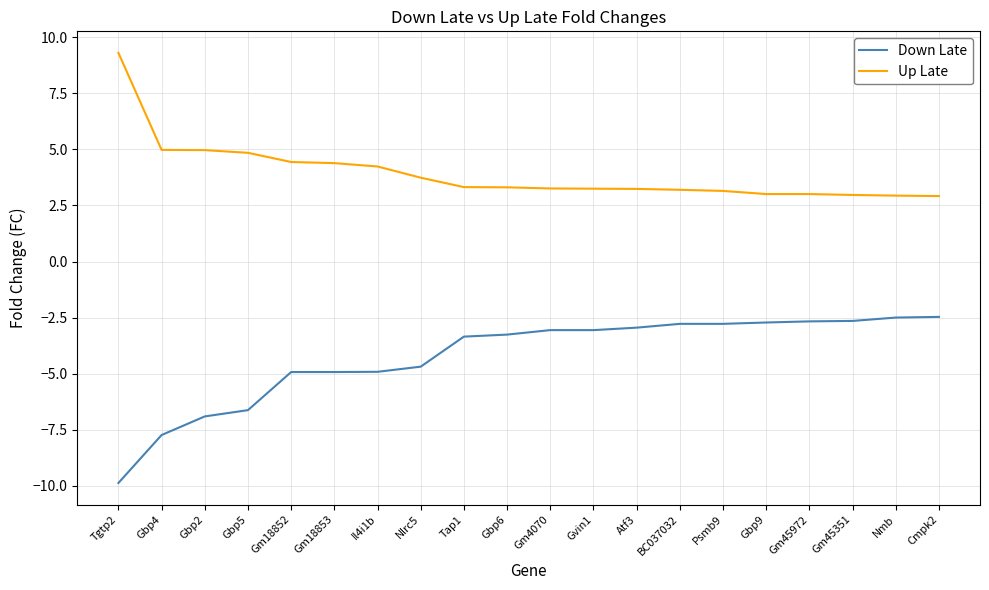

Is the value of Up Late at Tap1 greater than the value of Down Late at Gbp6?

Yes